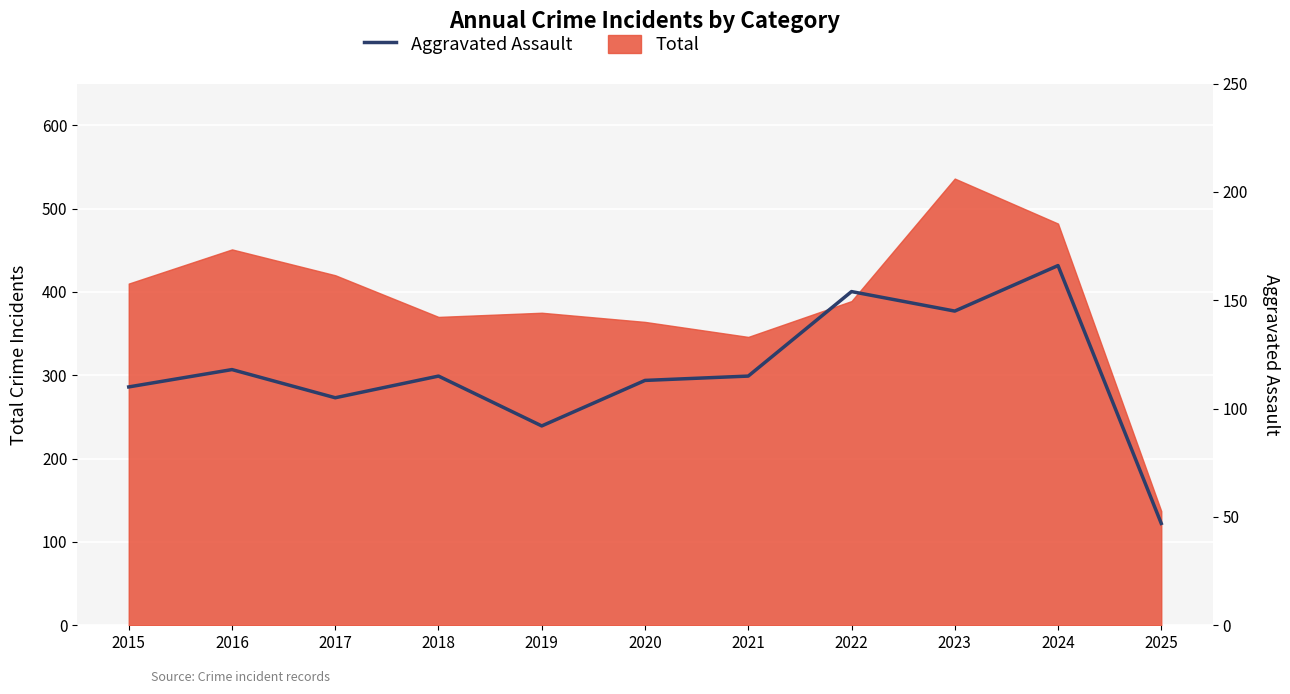

What is the value of the 6th point from the left?

113